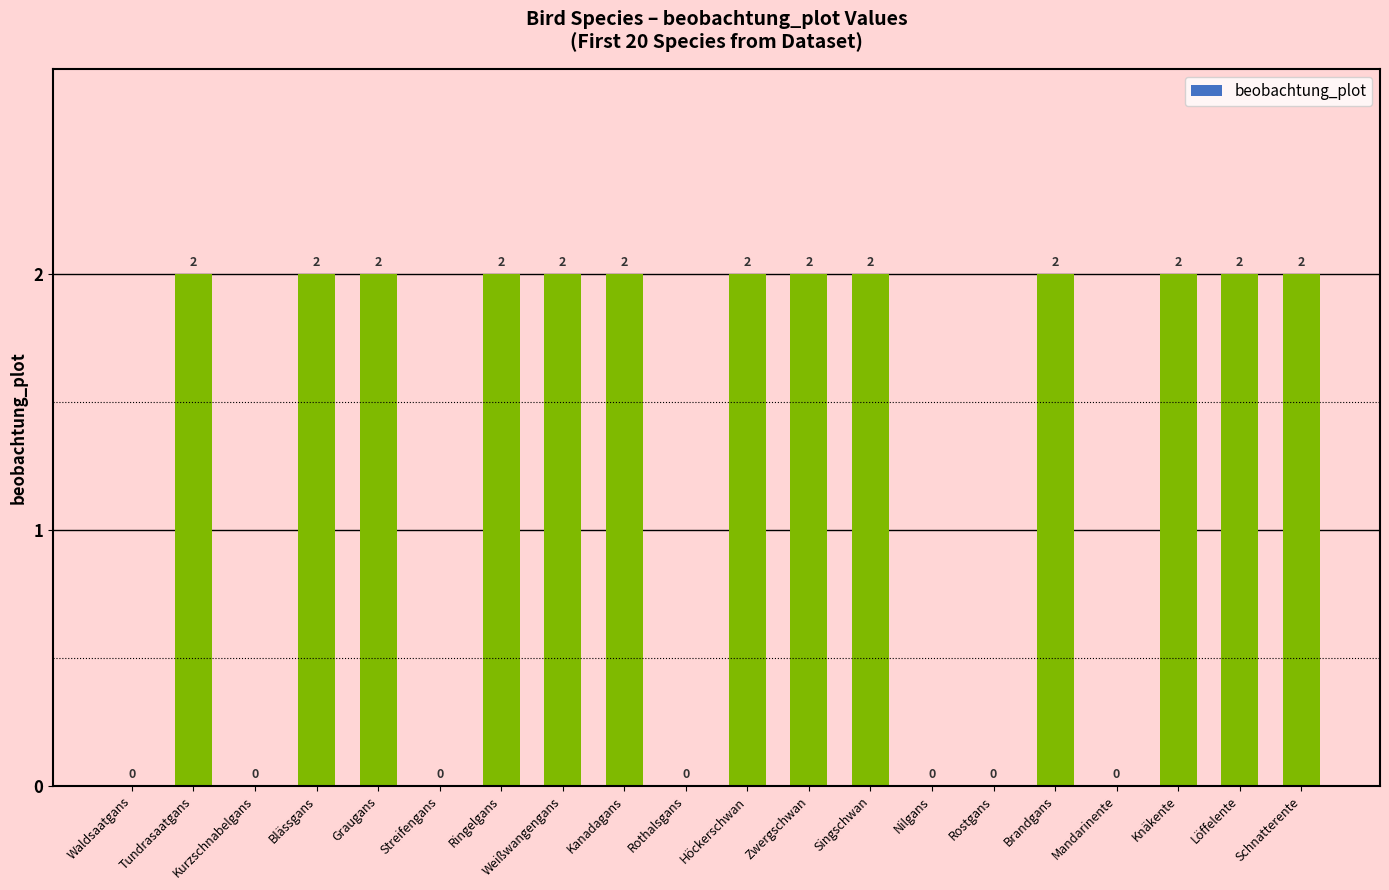

Count the number of data series in this chart.

1